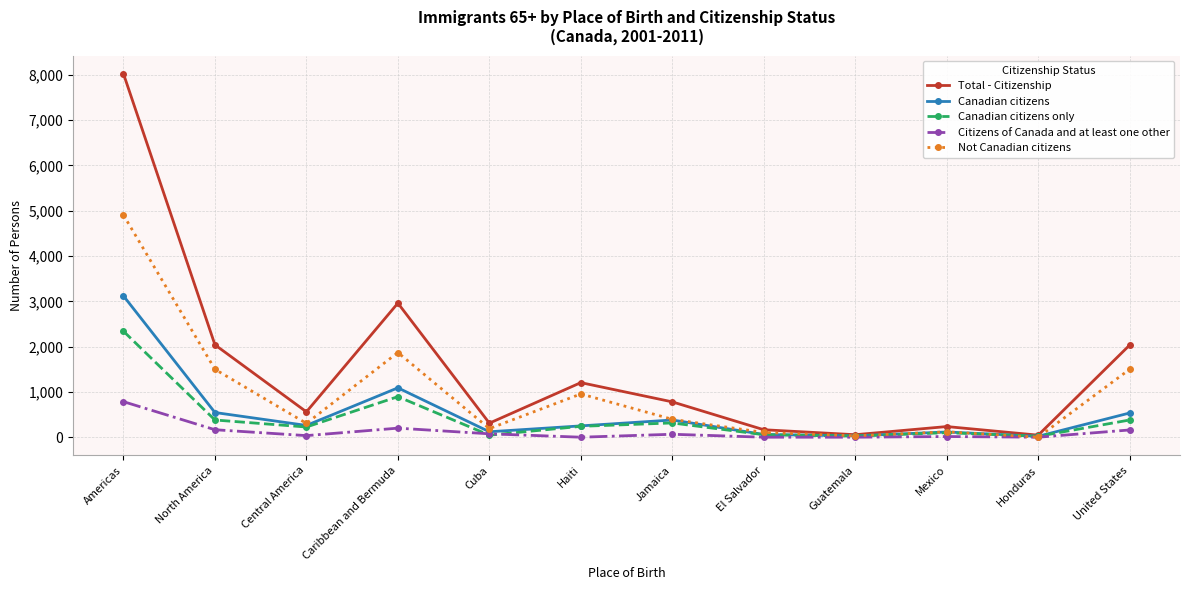

The value of Total - Citizenship at United States is 3318. True or false?

False